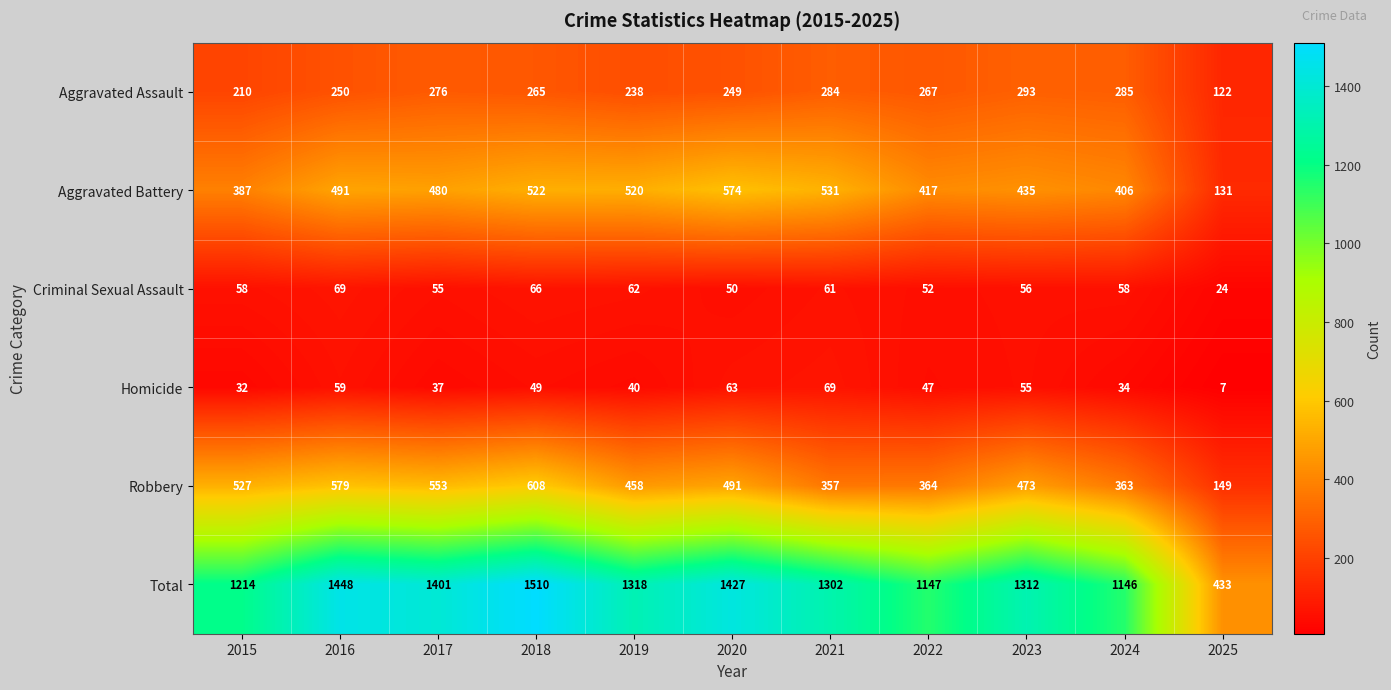

How many data points does each series have?

11